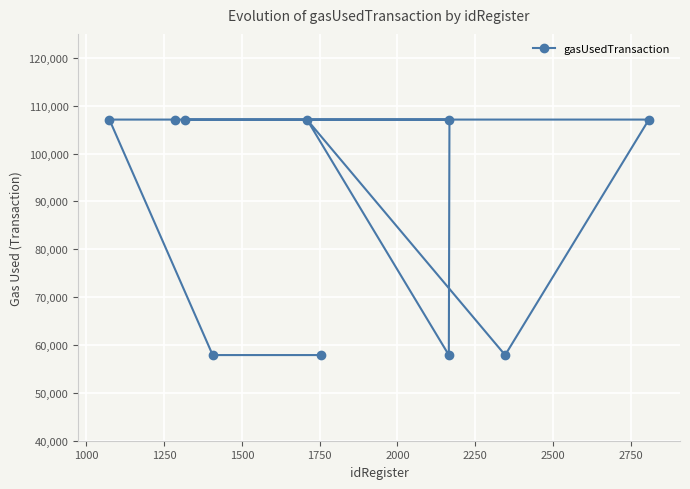

What is the sum of all values?

874170